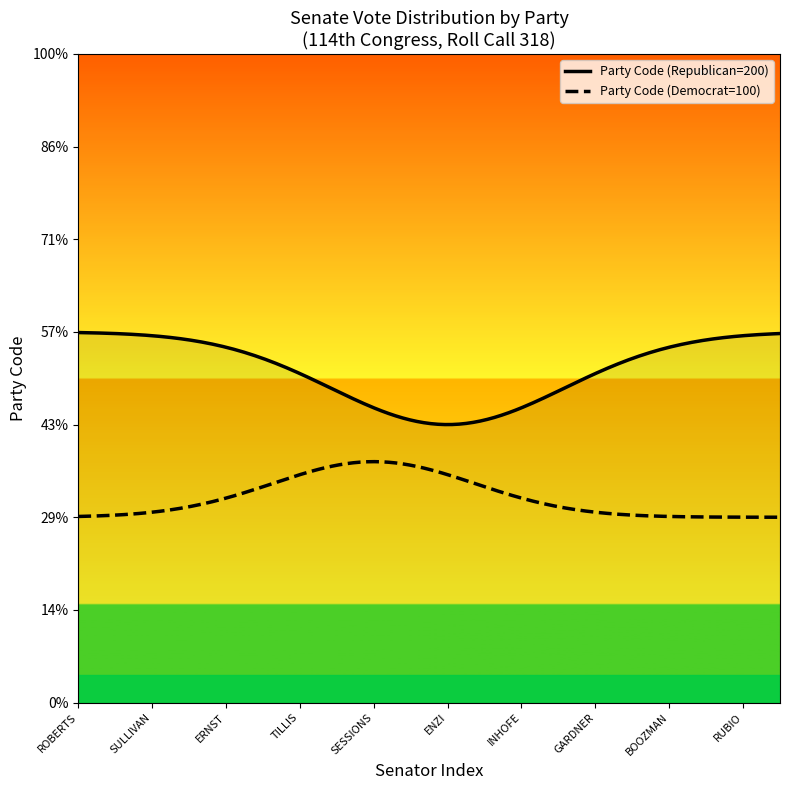

True or false: Party Code (Democrat=100) has more than 2 points higher than both neighbors.

False